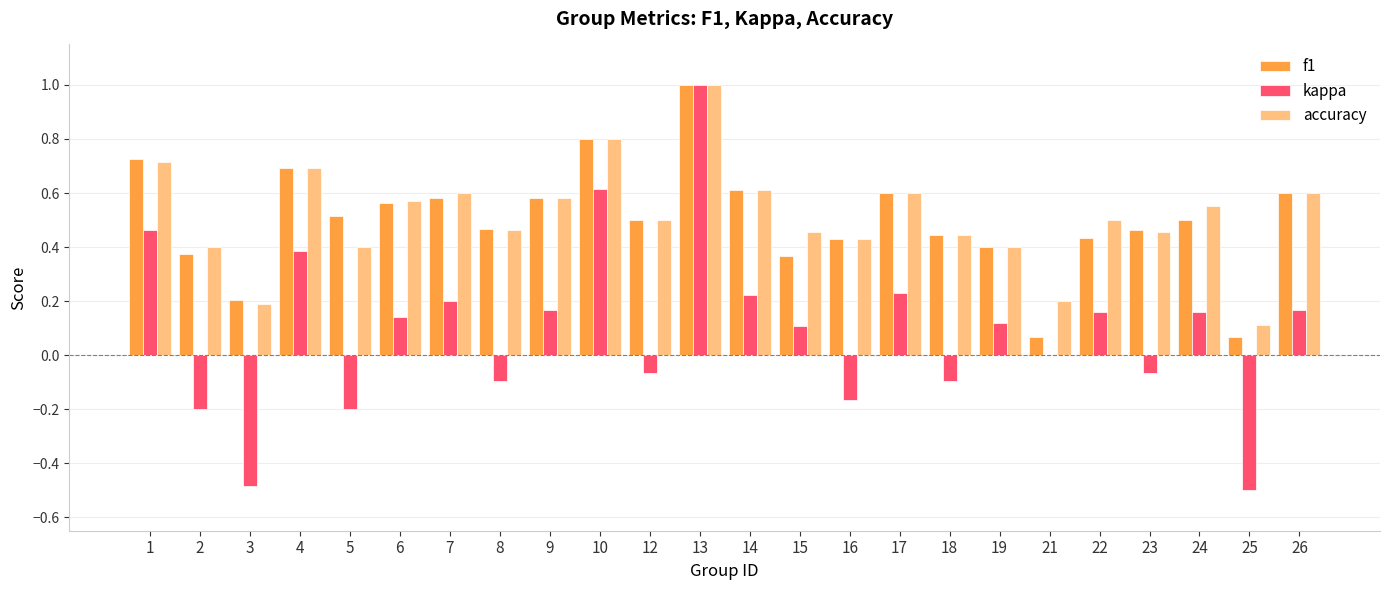

What is the sum of the f1 values at 7 and 22?

1.0